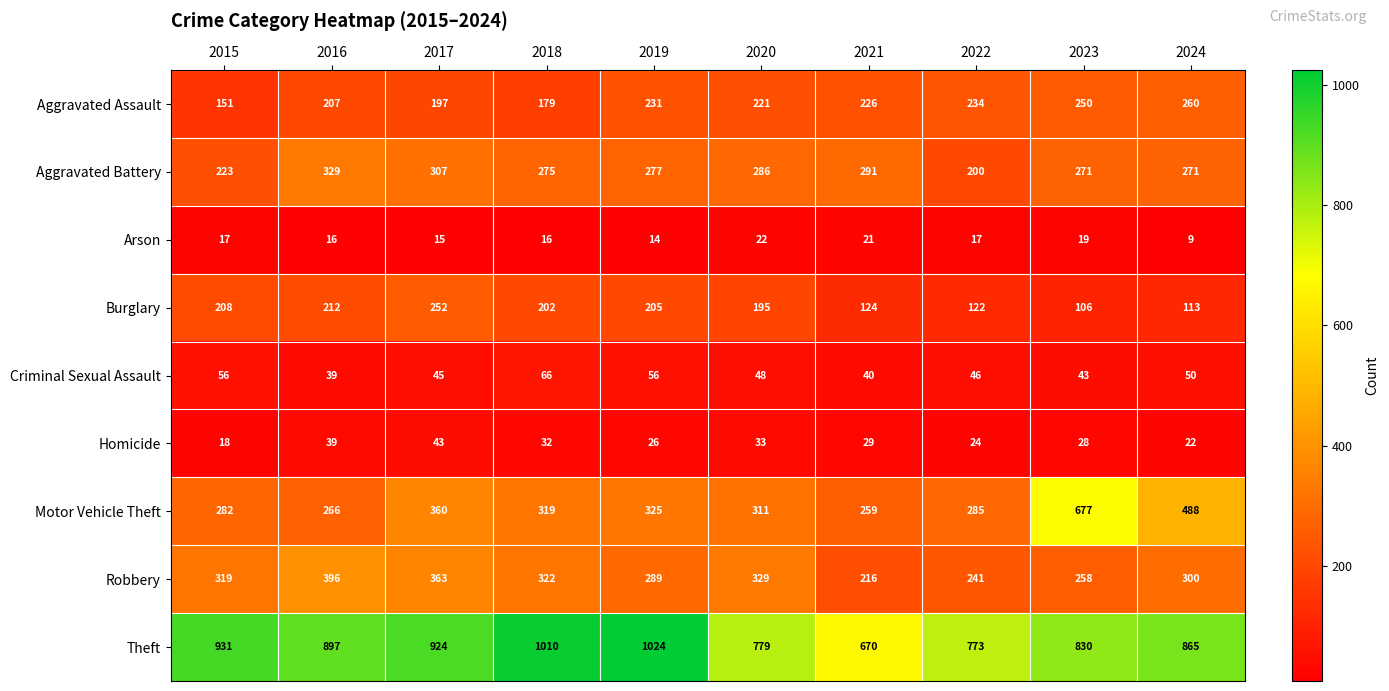

What value does the Motor Vehicle Theft series have at 2017?

360